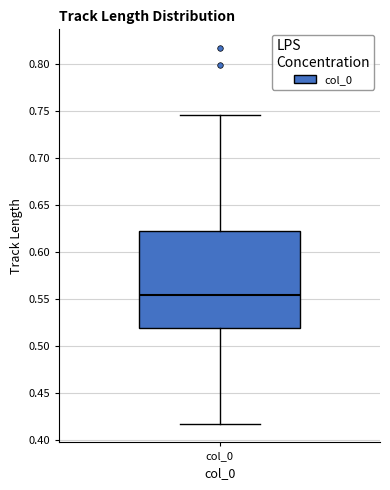

Transcribe this box plot: give where the median line is, the range the box spans, and where the two whiskers end, as read against the y-axis. The values are not printed on the chart, so give them approximately, as read against the axis.

median 0.555, box 0.520 to 0.620, whiskers 0.415 to 0.745